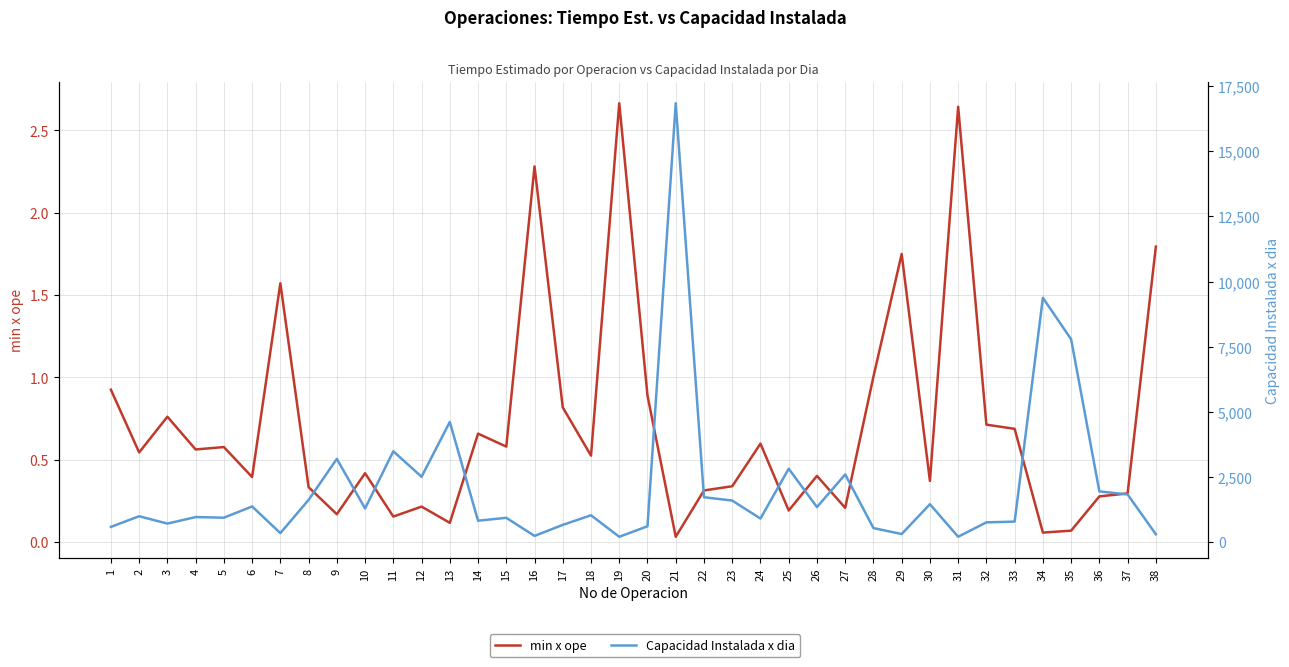

Reading right to left, what are all the values shown in this chart?

min x ope: 38=1.8	37=0.3	36=0.3	35=0.1	34=0.1	33=0.7	32=0.7	31=2.6	30=0.4	29=1.7	28=1.0	27=0.2	26=0.4	25=0.2	24=0.6	23=0.3	22=0.3	21=0.0	20=0.9	19=2.7	18=0.5	17=0.8	16=2.3	15=0.6	14=0.7	13=0.1	12=0.2	11=0.2	10=0.4	9=0.2	8=0.3	7=1.6	6=0.4	5=0.6	4=0.6	3=0.8	2=0.5	1=0.9
Capacidad Instalada x dia: 38=301.0	37=1827.1	36=1945.6	35=7786.9	34=9377.3	33=785.4	32=757.2	31=204.3	30=1453.7	29=308.7	28=537.6	27=2596.8	26=1343.5	25=2816.4	24=903.5	23=1592.8	22=1722.2	21=16846.7	20=607.2	19=202.7	18=1029.0	17=660.4	16=236.7	15=931.3	14=820.0	13=4612.1	12=2507.4	11=3485.8	10=1291.5	9=3192.8	8=1619.6	7=343.6	6=1367.5	5=935.7	4=960.2	3=709.5	2=991.9	1=583.6